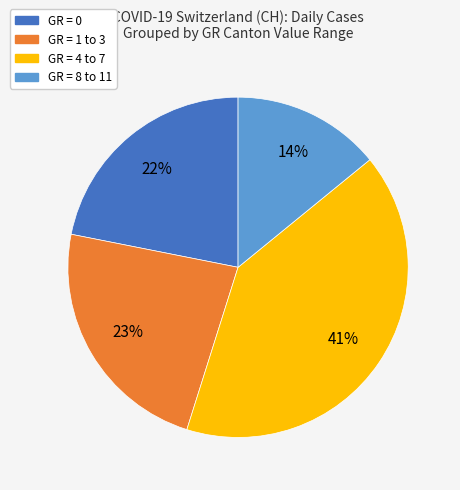

How many segments does this pie chart have?

4